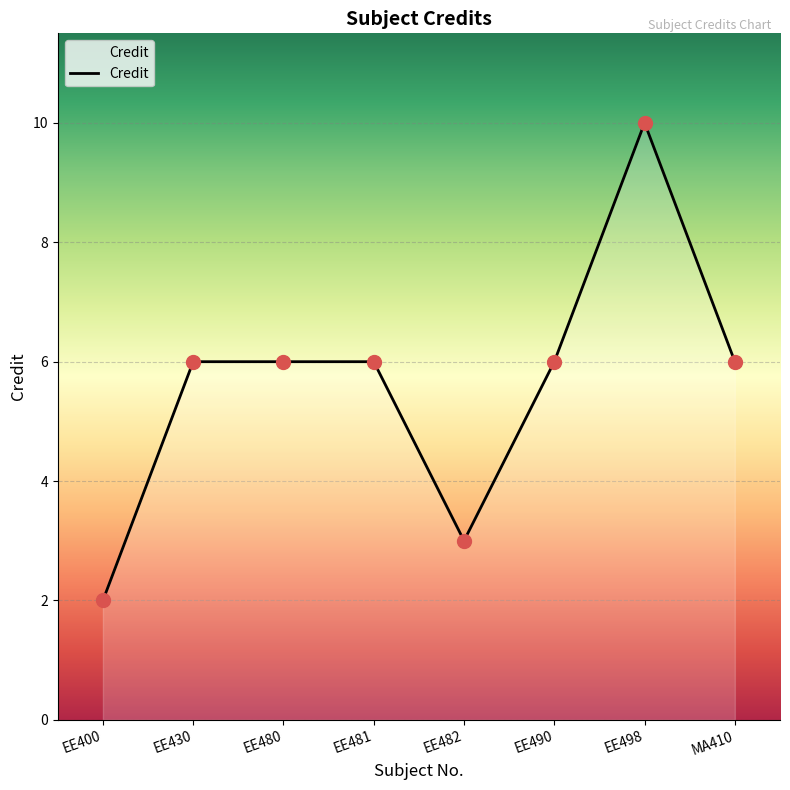

What is the ratio of the value at EE498 to the value at EE481?

1.7